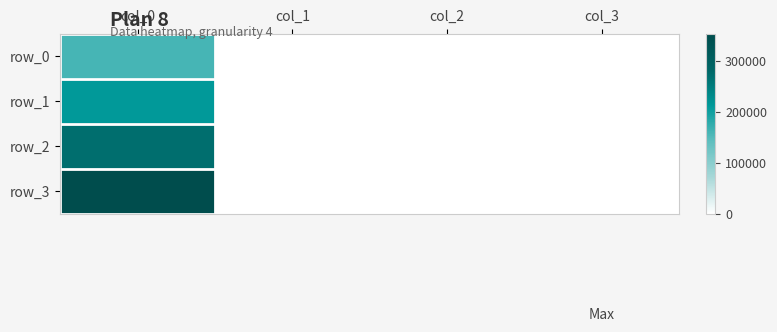

Rank the series at col_2 from highest to lowest value.

row_3, row_2, row_1, row_0